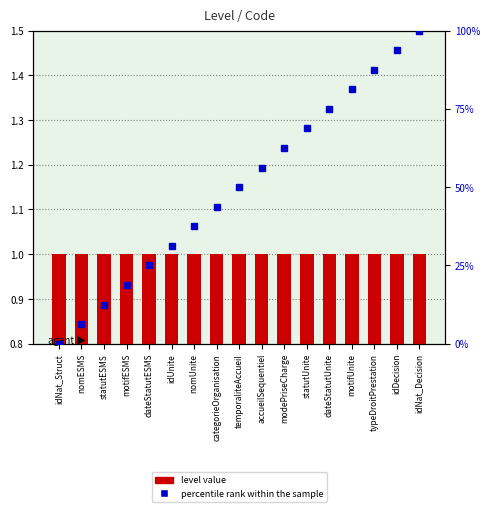

List the series in order of their peak value, highest first.

percentile rank within the sample, level value